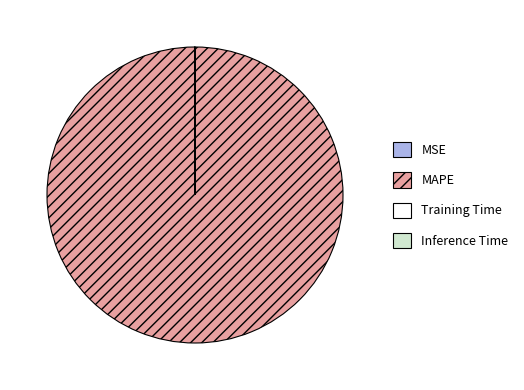

The MAPE slice represents 85% of the pie. True or false?

False